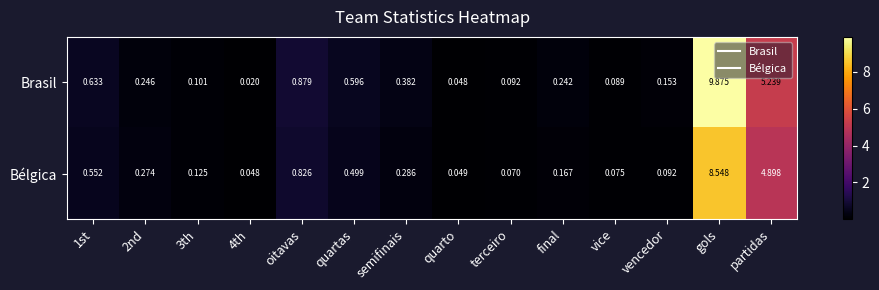

Which category has the highest value in the Brasil series?

gols